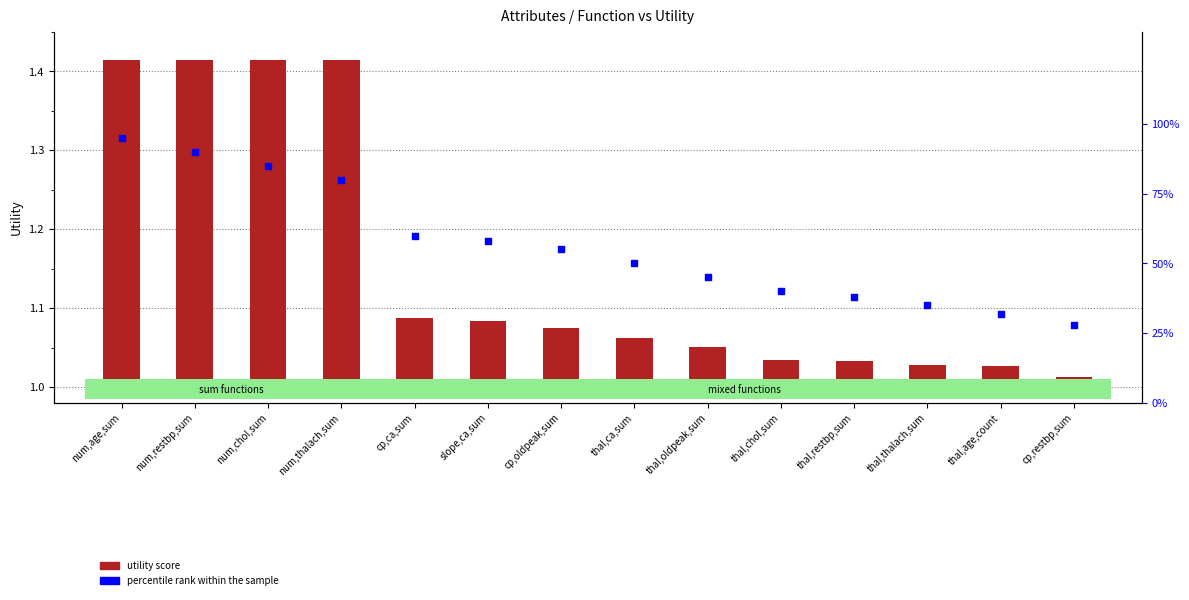

Is the value of percentile rank within the sample at cp,ca,sum greater than the value of utility score at num,chol,sum?

Yes